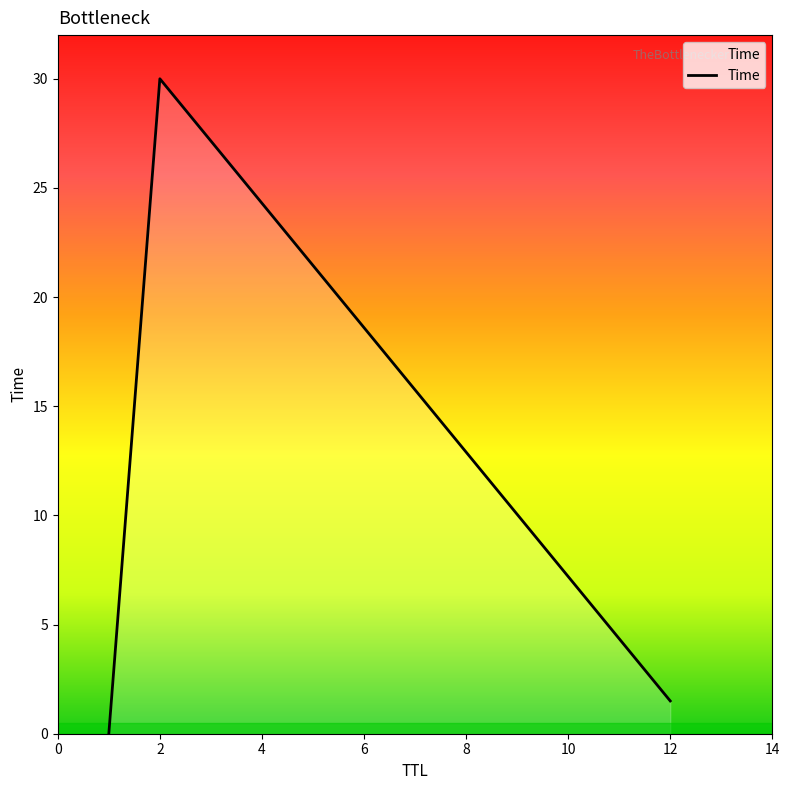

What is the maximum value shown in the chart?

30.0